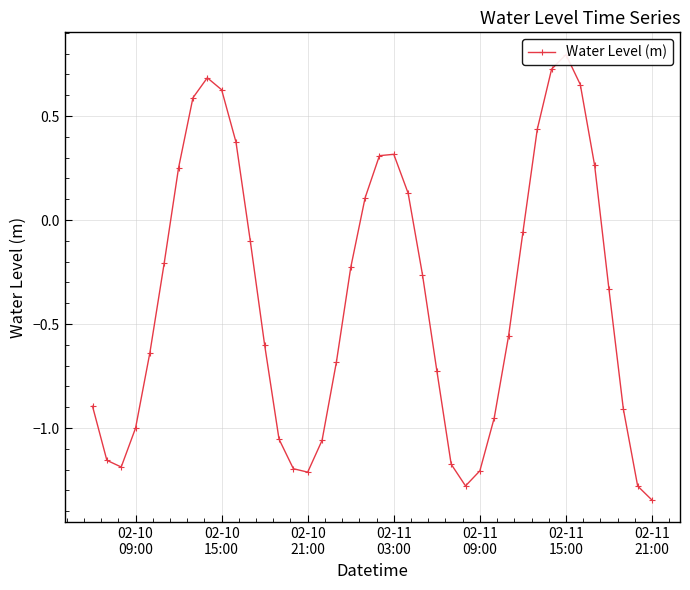

Is this an area chart (filled region under the line)?

No